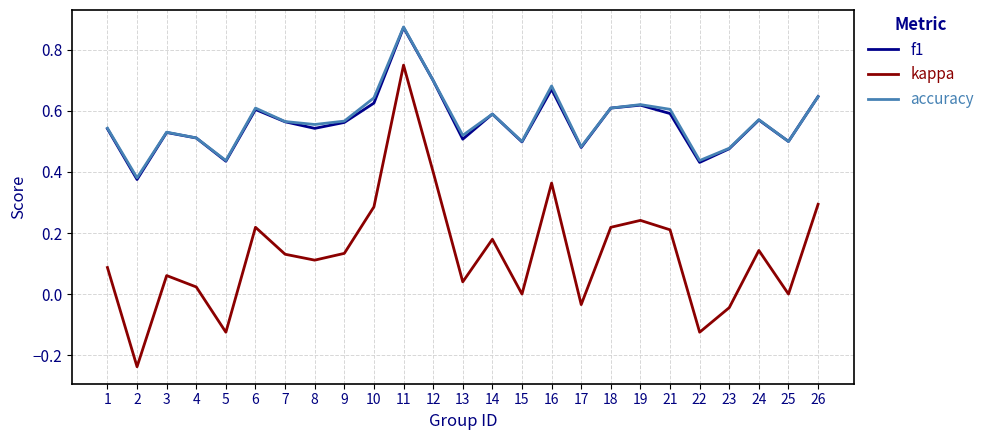

In kappa, how many points are lower than both neighbors (excluding endpoints)?

8